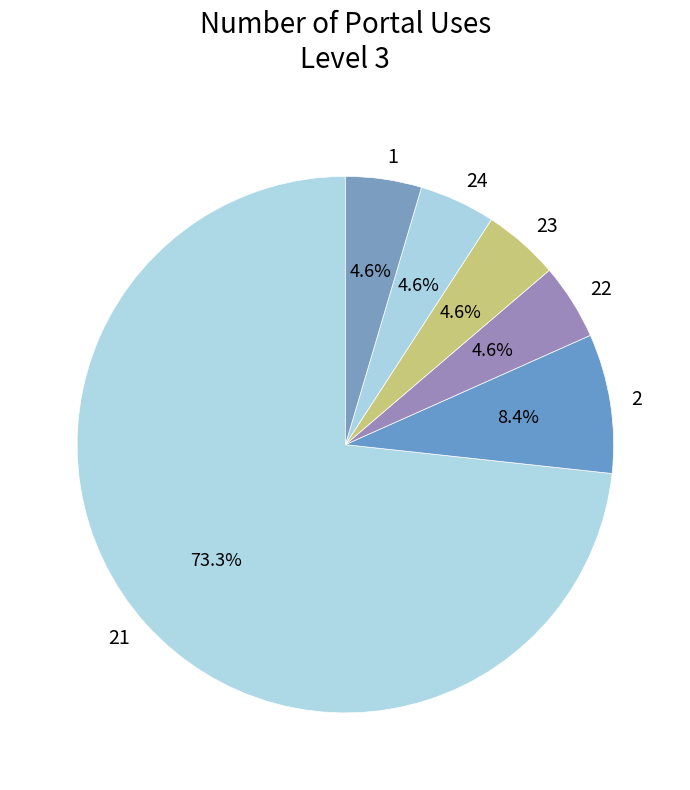

To the nearest percent, what is the average slice percentage?

17%